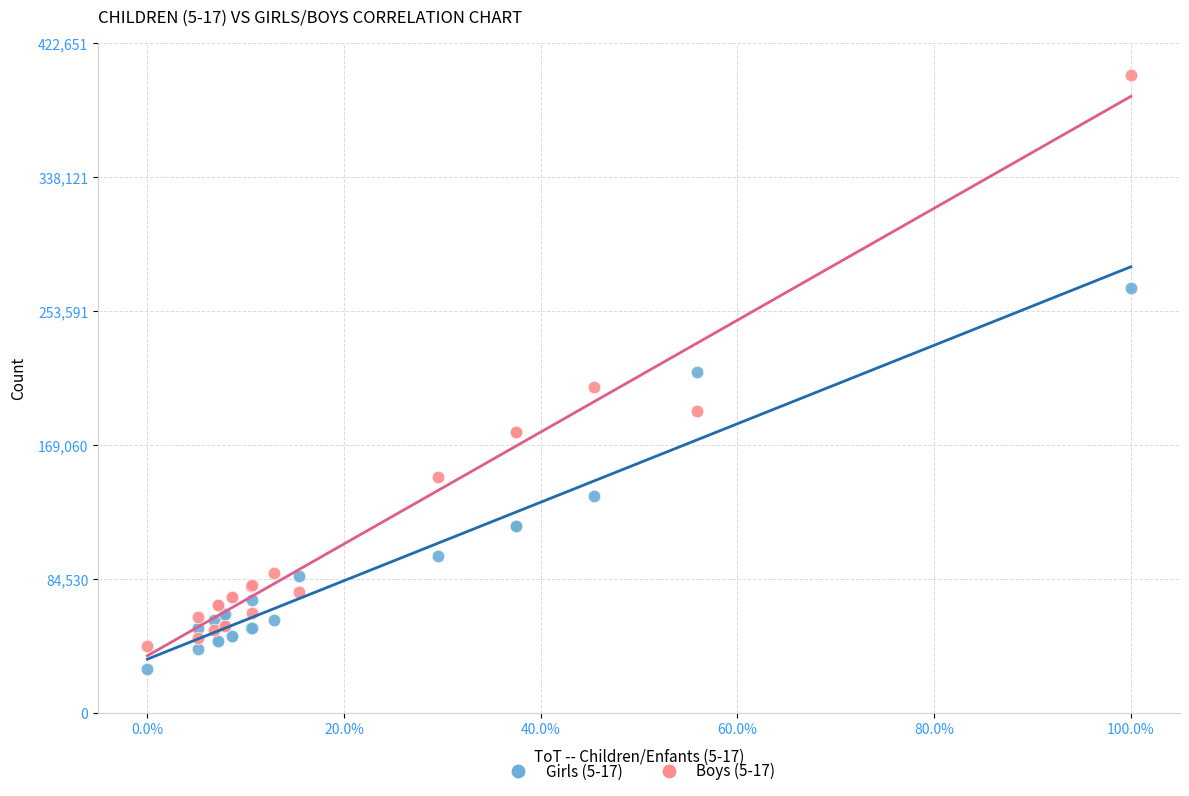

Which series has the widest spread of Y values?

Boys (5-17)